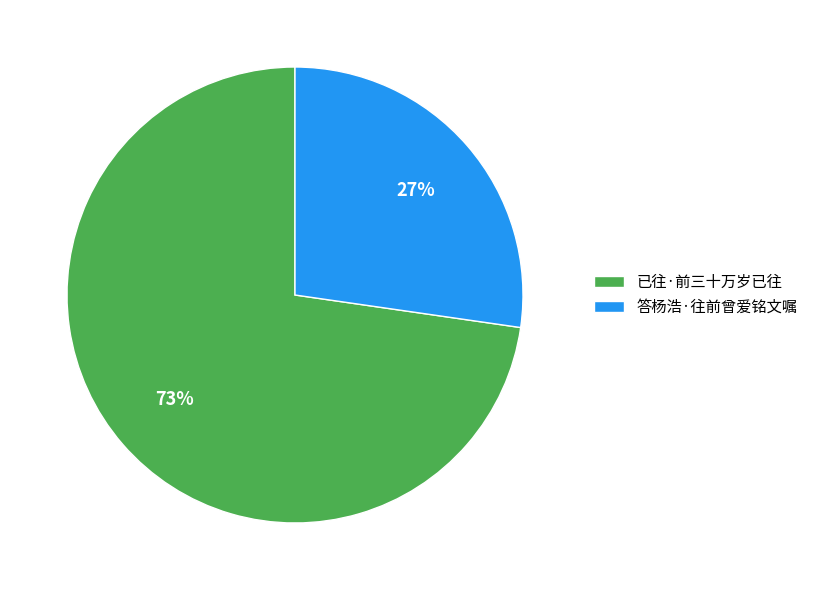

Rank the categories by value from highest to lowest.

已往·前三十万岁已往, 答杨浩·往前曾爱铭文嘱